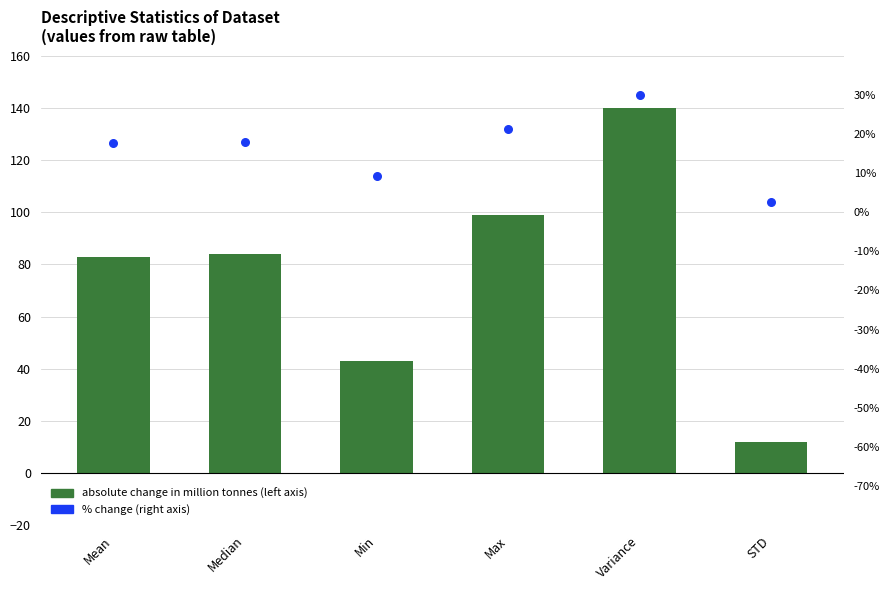

Which series has the largest Y range (max minus min)?

absolute change in million tonnes (left axis)